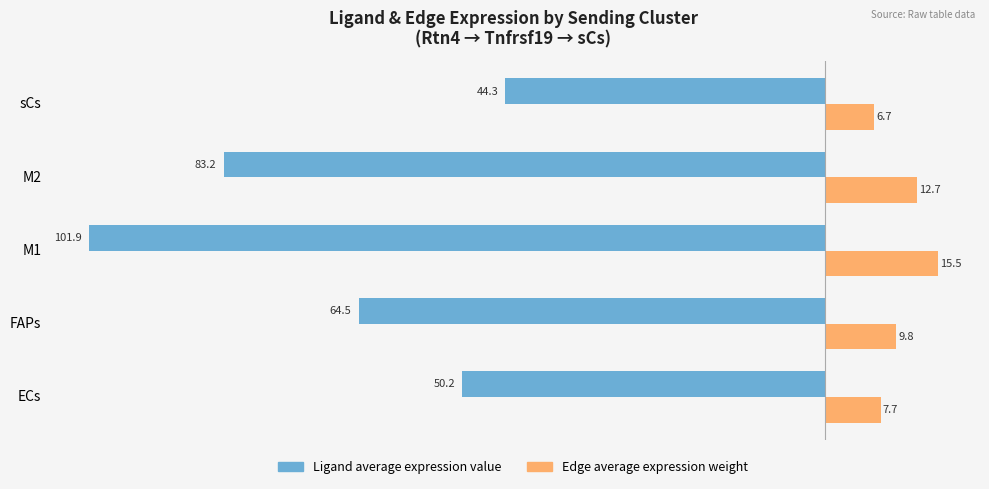

What is the total value across all series at M2?

-70.5